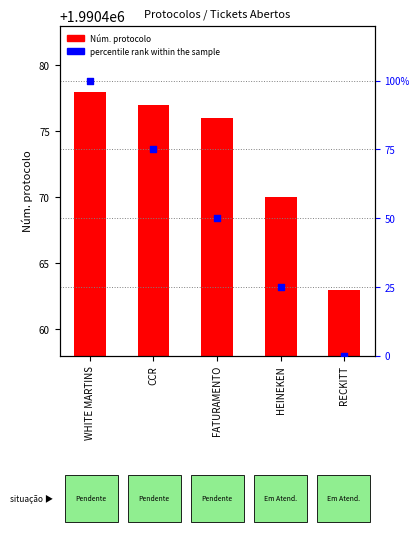

What are all the series names shown in the legend?

Núm. protocolo, percentile rank within the sample